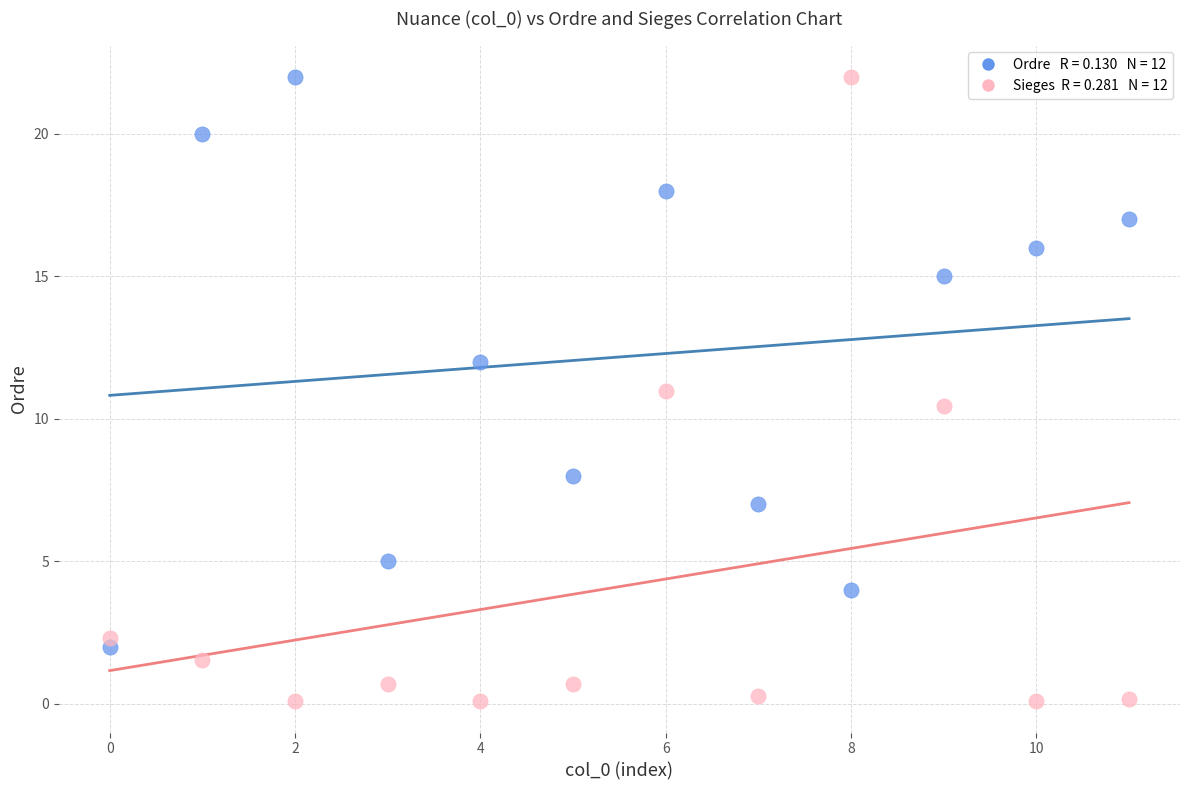

Across all data points, what is the range of Y values (max minus min)?

21.9